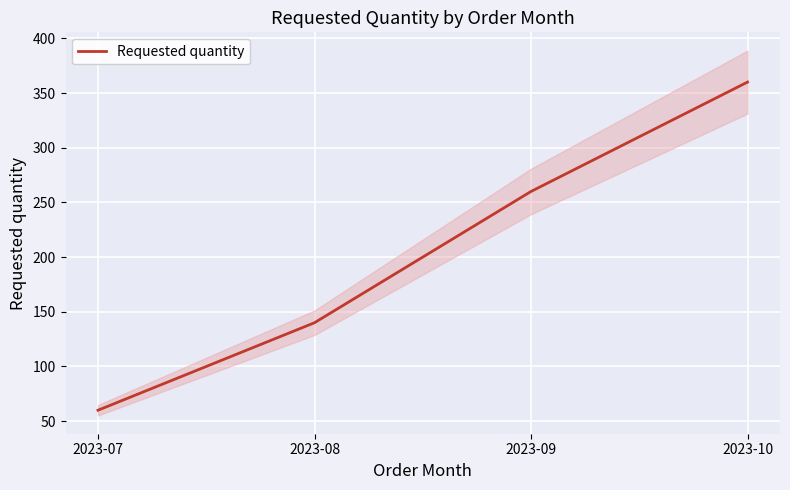

The chart shows a value of 23 at 2023-07. True or false?

False